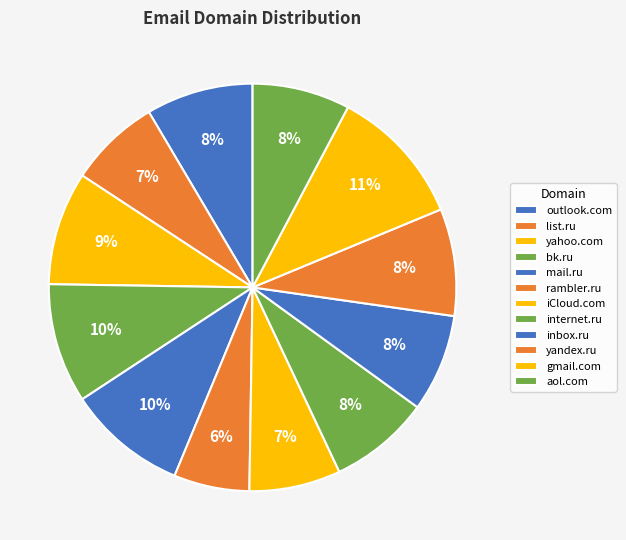

What is the total percentage of gmail.com and internet.ru?

19.0%